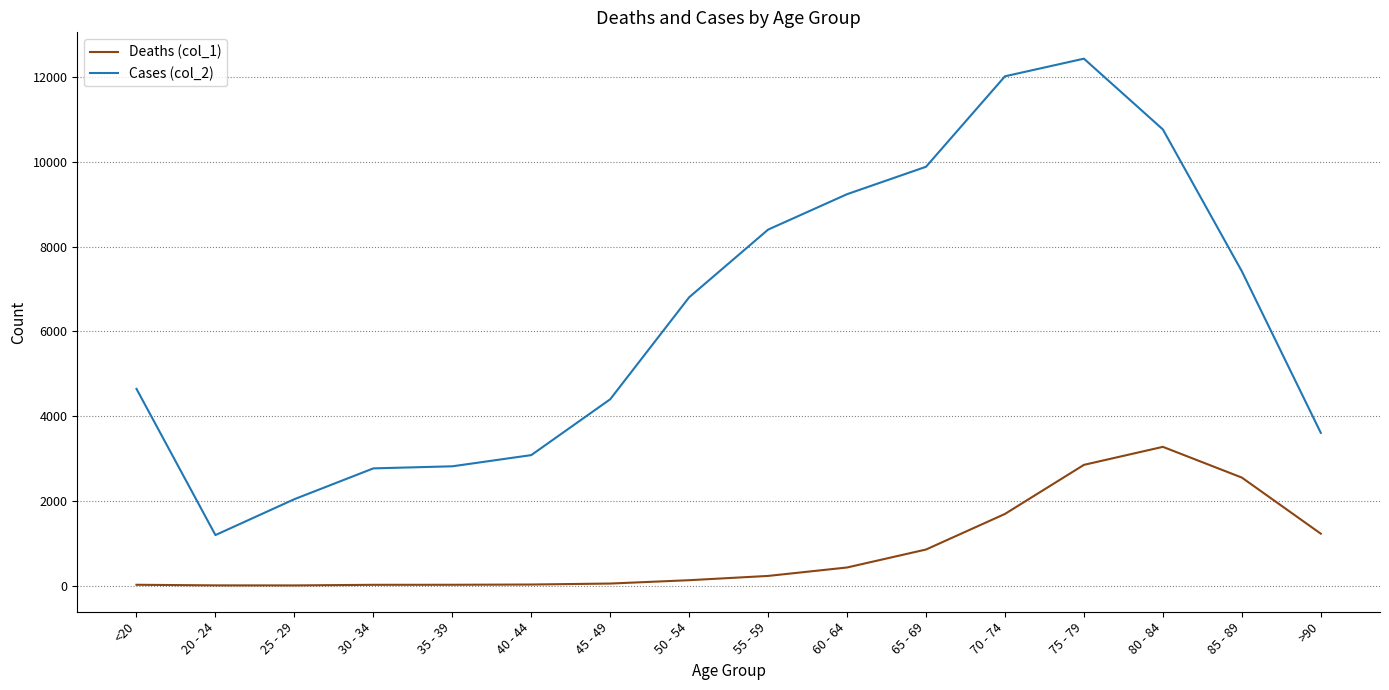

What is the difference between the highest and lowest values at 55 - 59?

8173